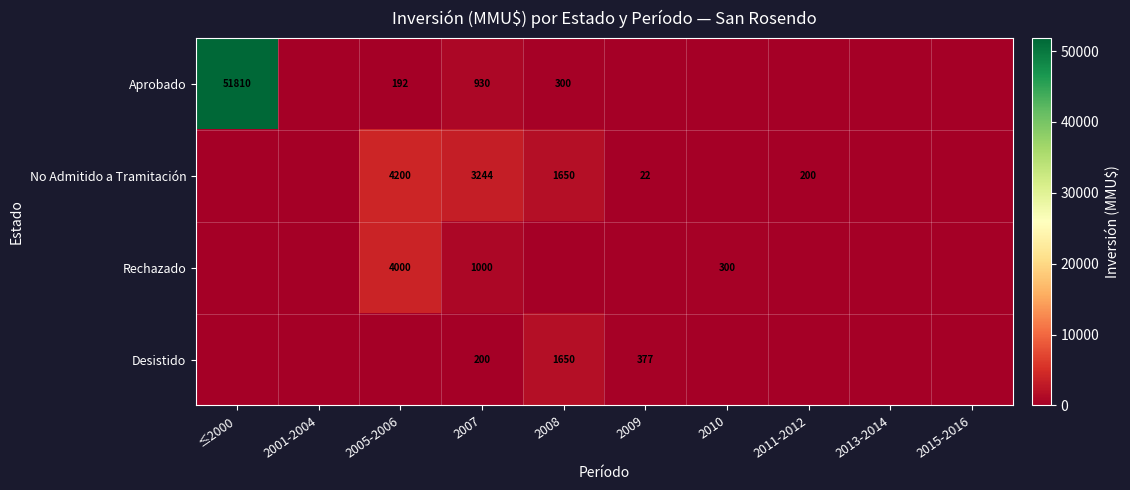

Which series has the largest range (max minus min)?

Aprobado